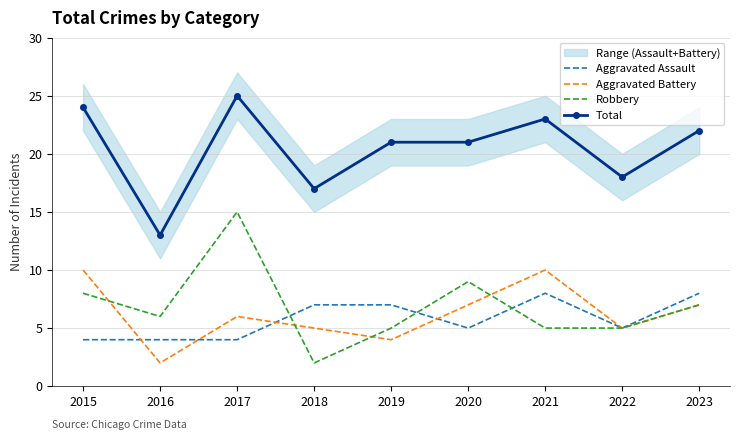

Between 2023 and 2022, which is larger?

2023